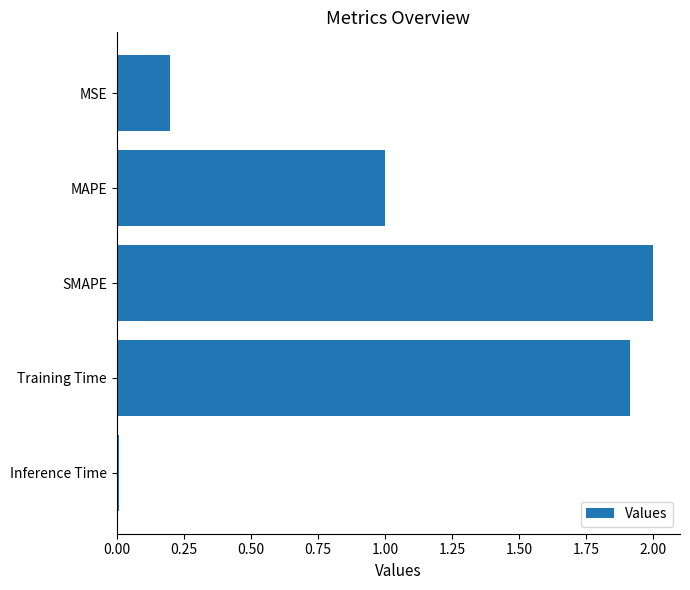

The value at MAPE is 1.0. True or false?

True